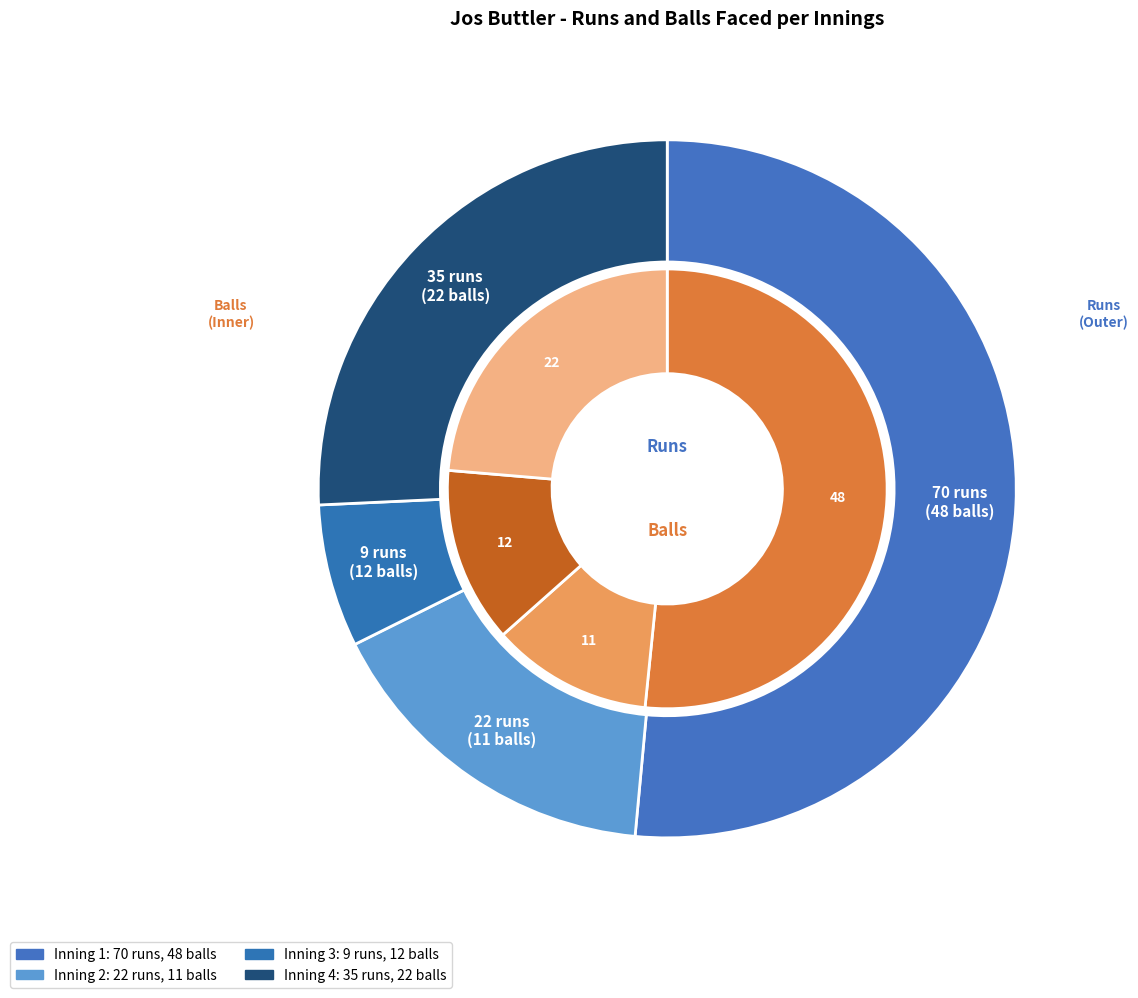

Which slice is the smallest?

9 runs (12 balls)